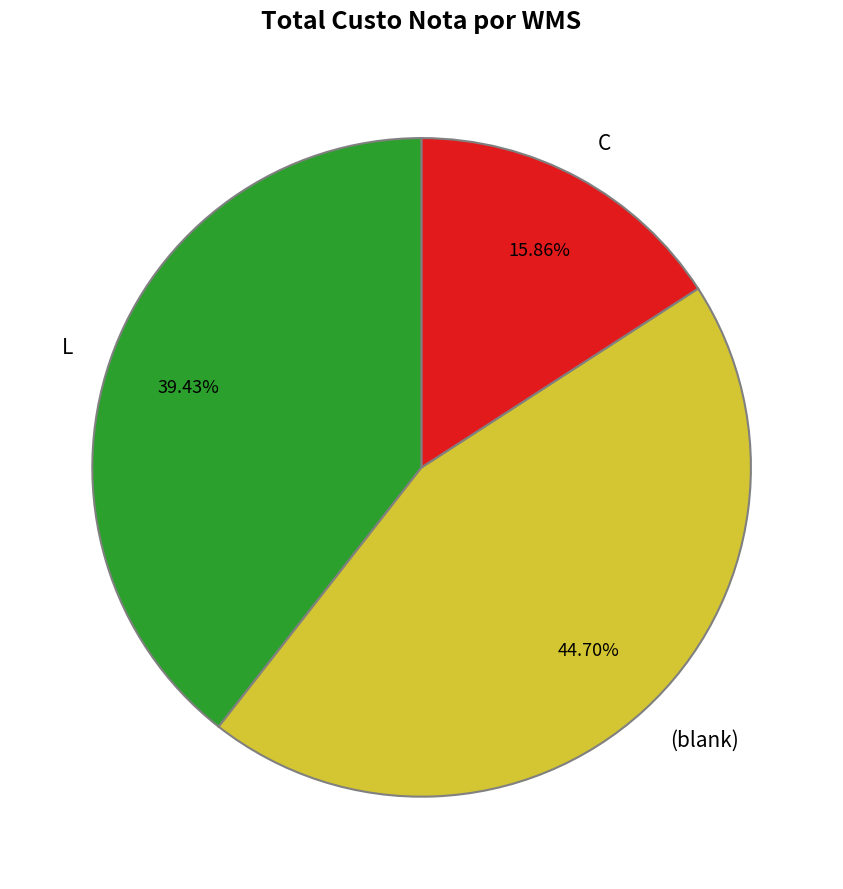

Which slice is the smallest?

C